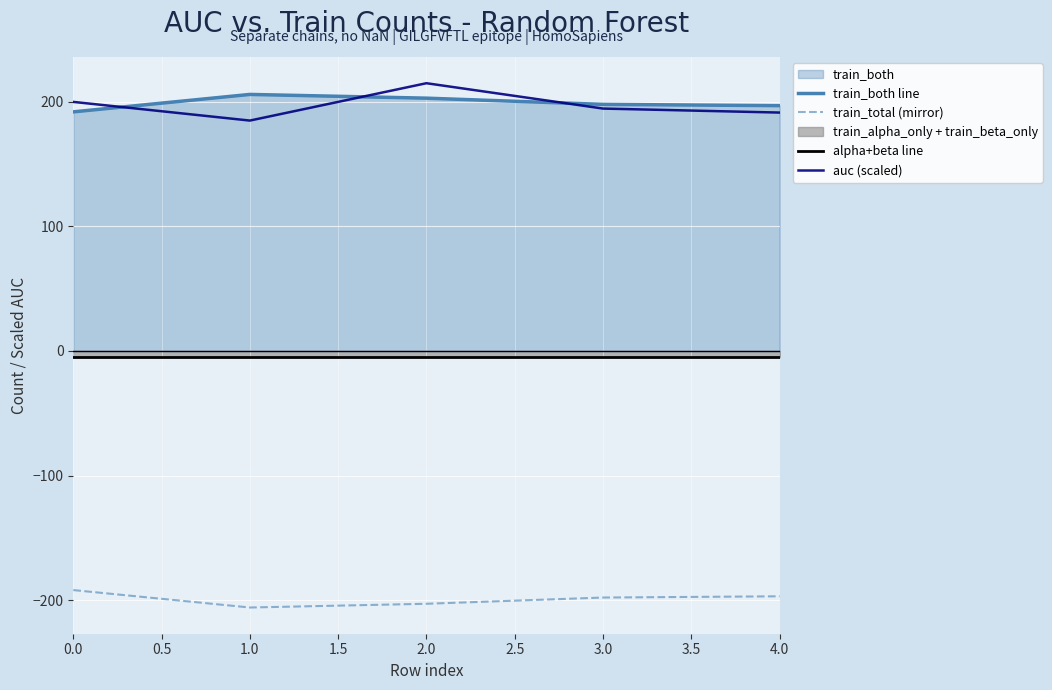

What is the difference between the maximum and minimum values in the auc (scaled) series?

30.0